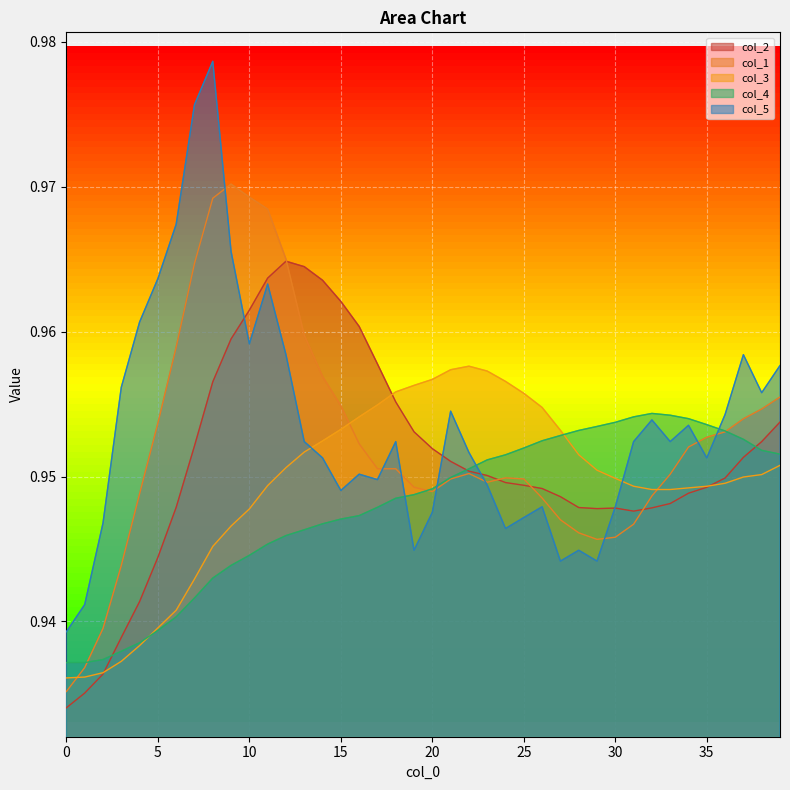

Which series changed the most between 10 and 28?

col_1